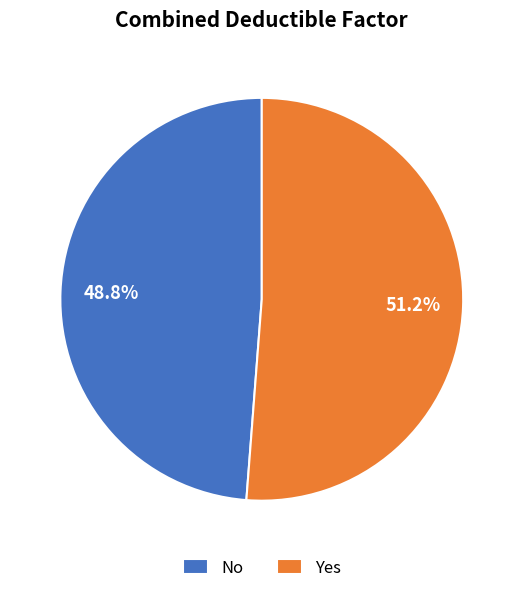

How many segments does this pie chart have?

2